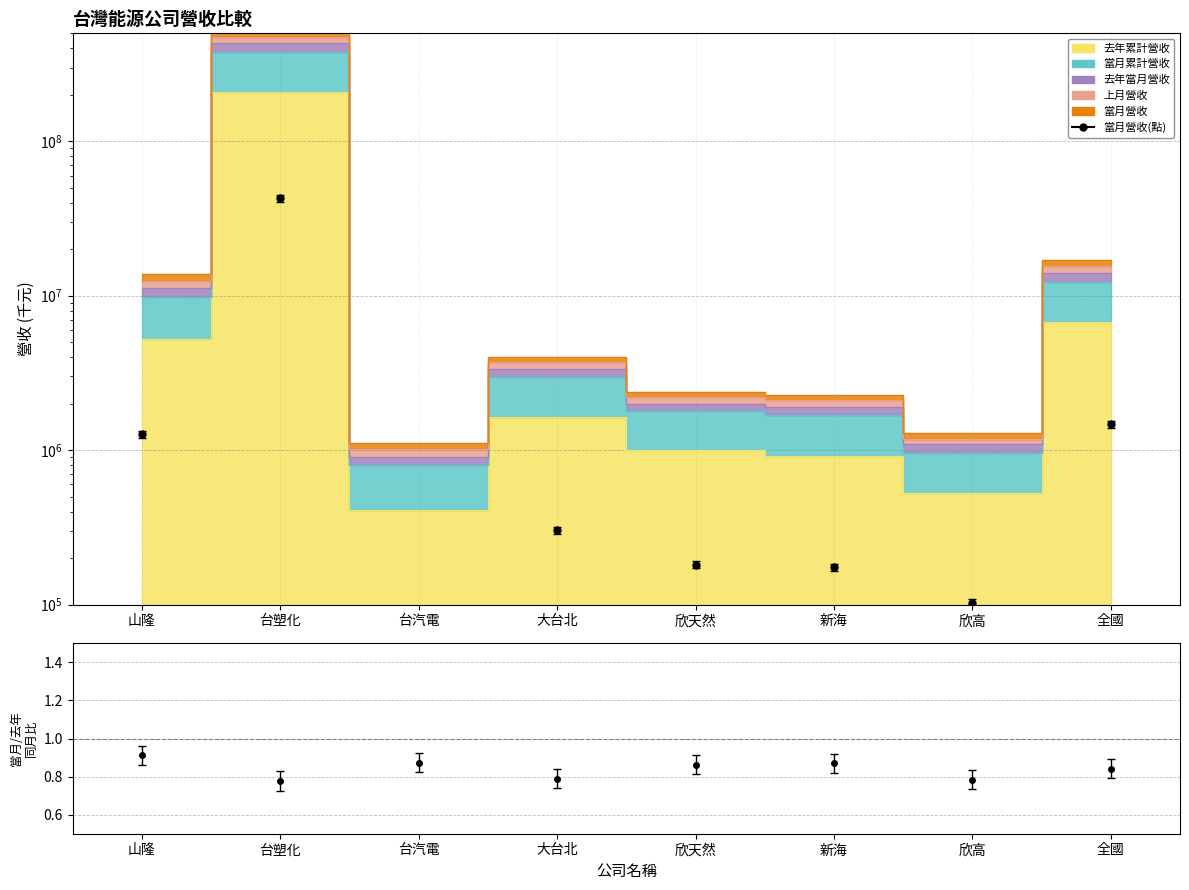

Rank the categories by value from lowest to highest.

台汽電, 欣高, 新海, 欣天然, 大台北, 山隆, 全國, 台塑化